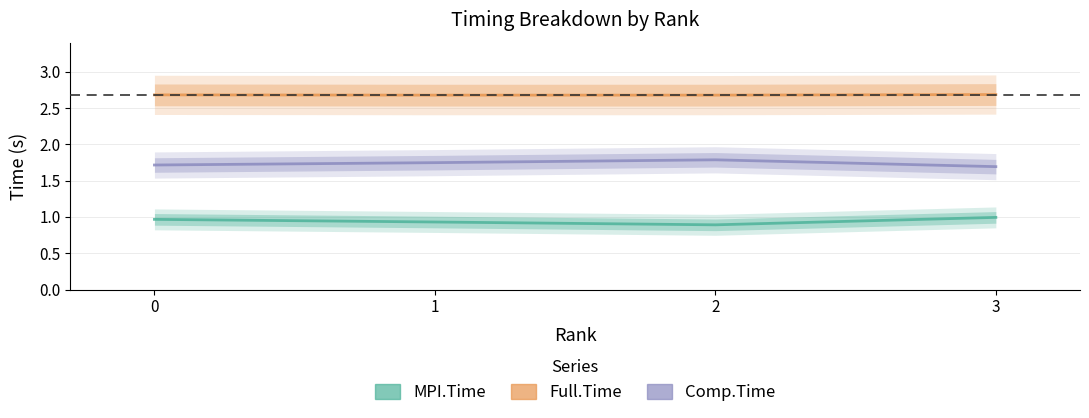

The value of Comp.Time at 2 is 0.7. True or false?

False